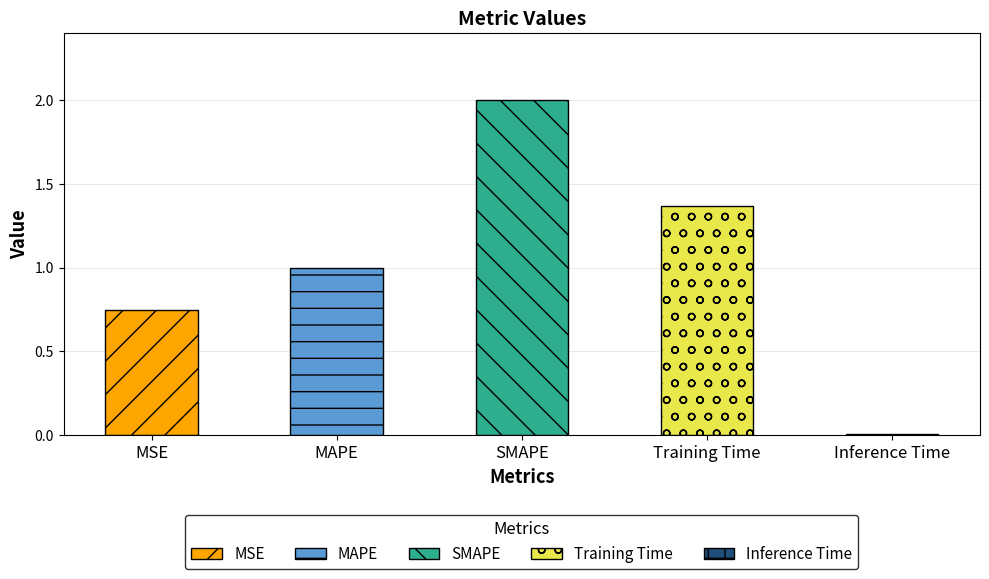

Which label corresponds to the smallest value in the chart?

Inference Time